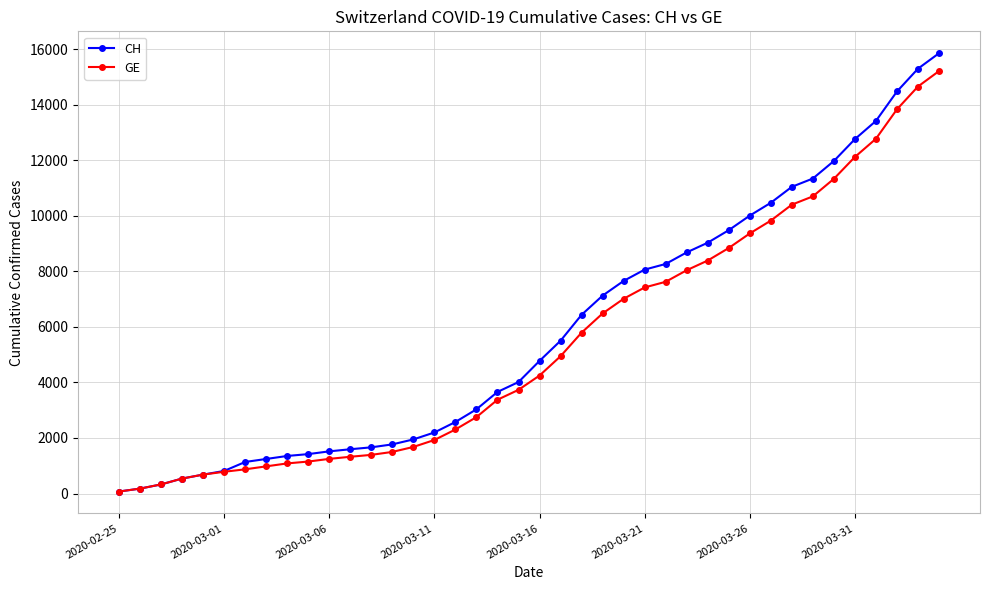

What is the maximum value shown in the chart?

15850